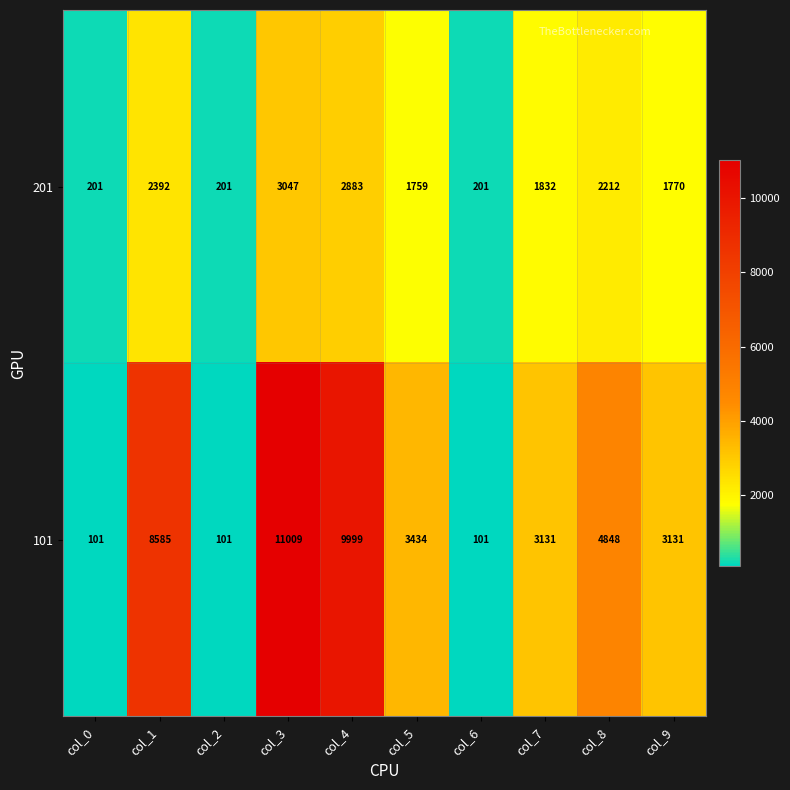

What is the lowest value of the 101 series?

101